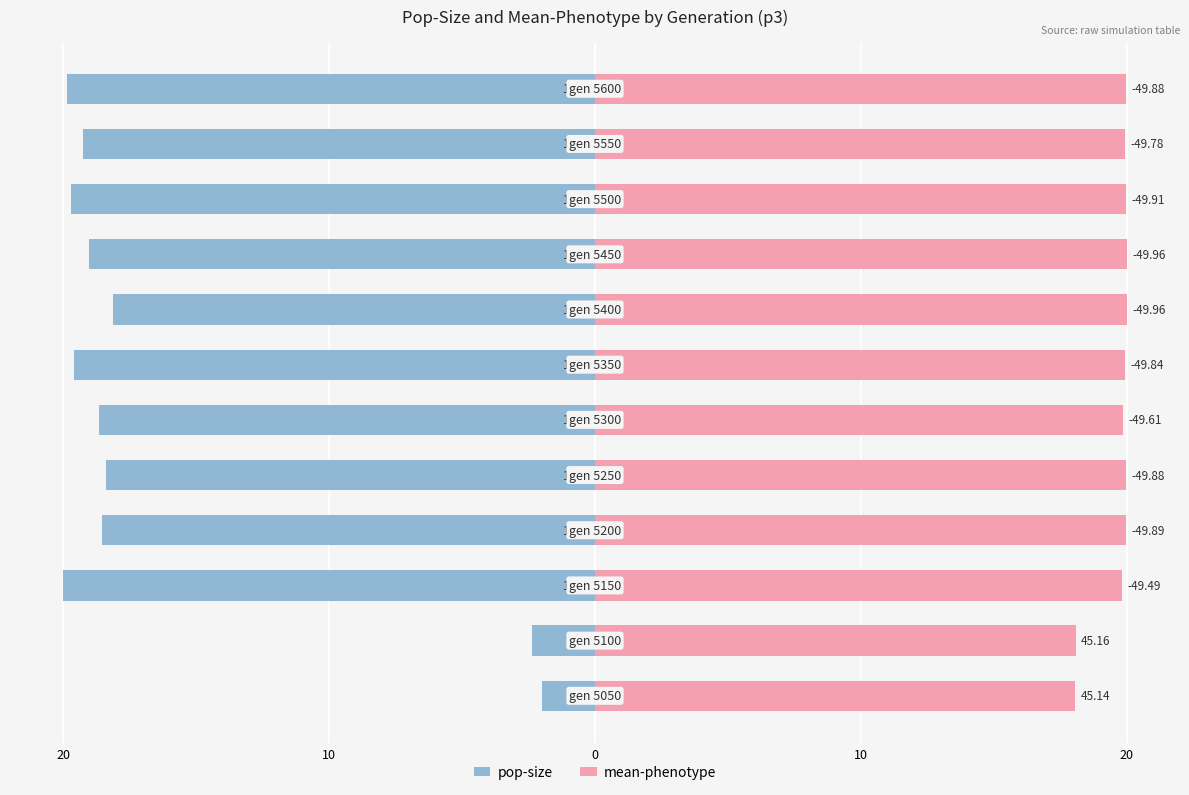

Which series changed the most between 10 and 10?

pop-size